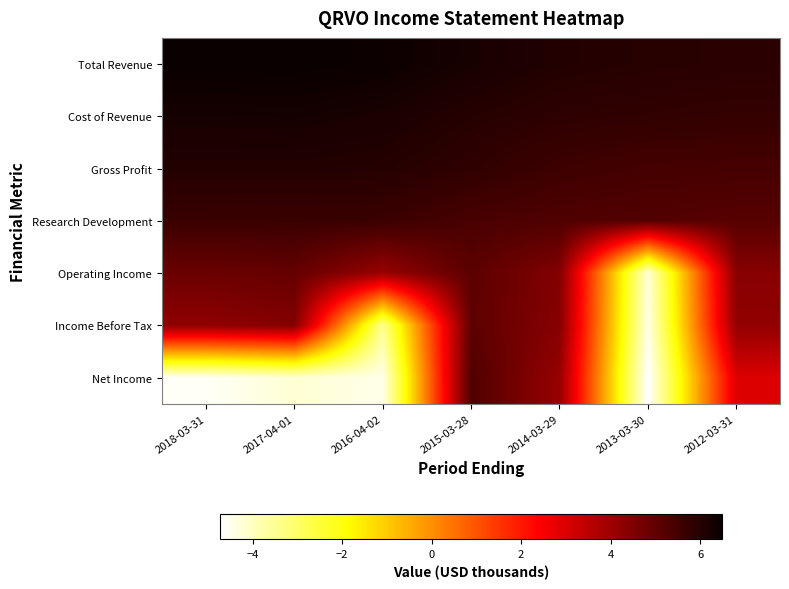

Which label corresponds to the smallest value in the chart?

2013-03-30